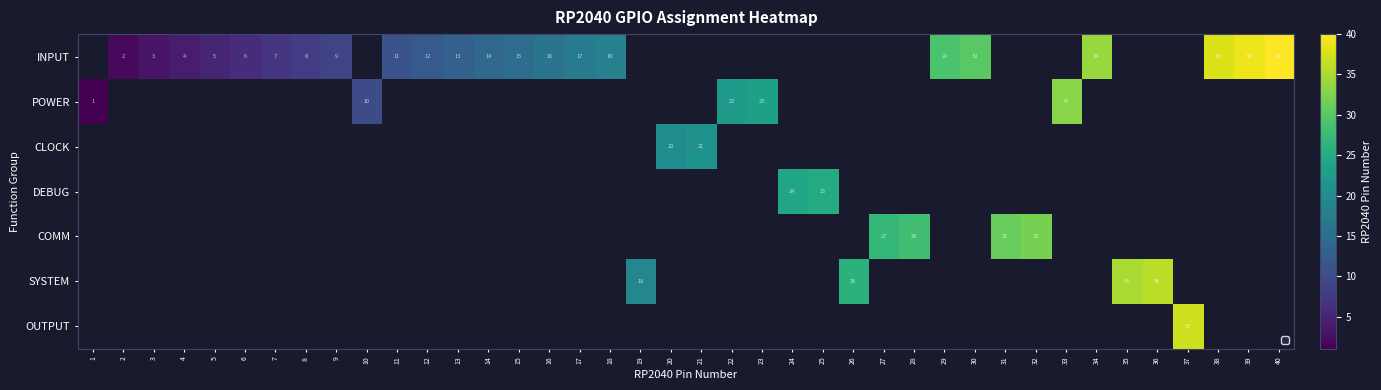

Is it true that INPUT equals 17 at 17?

True